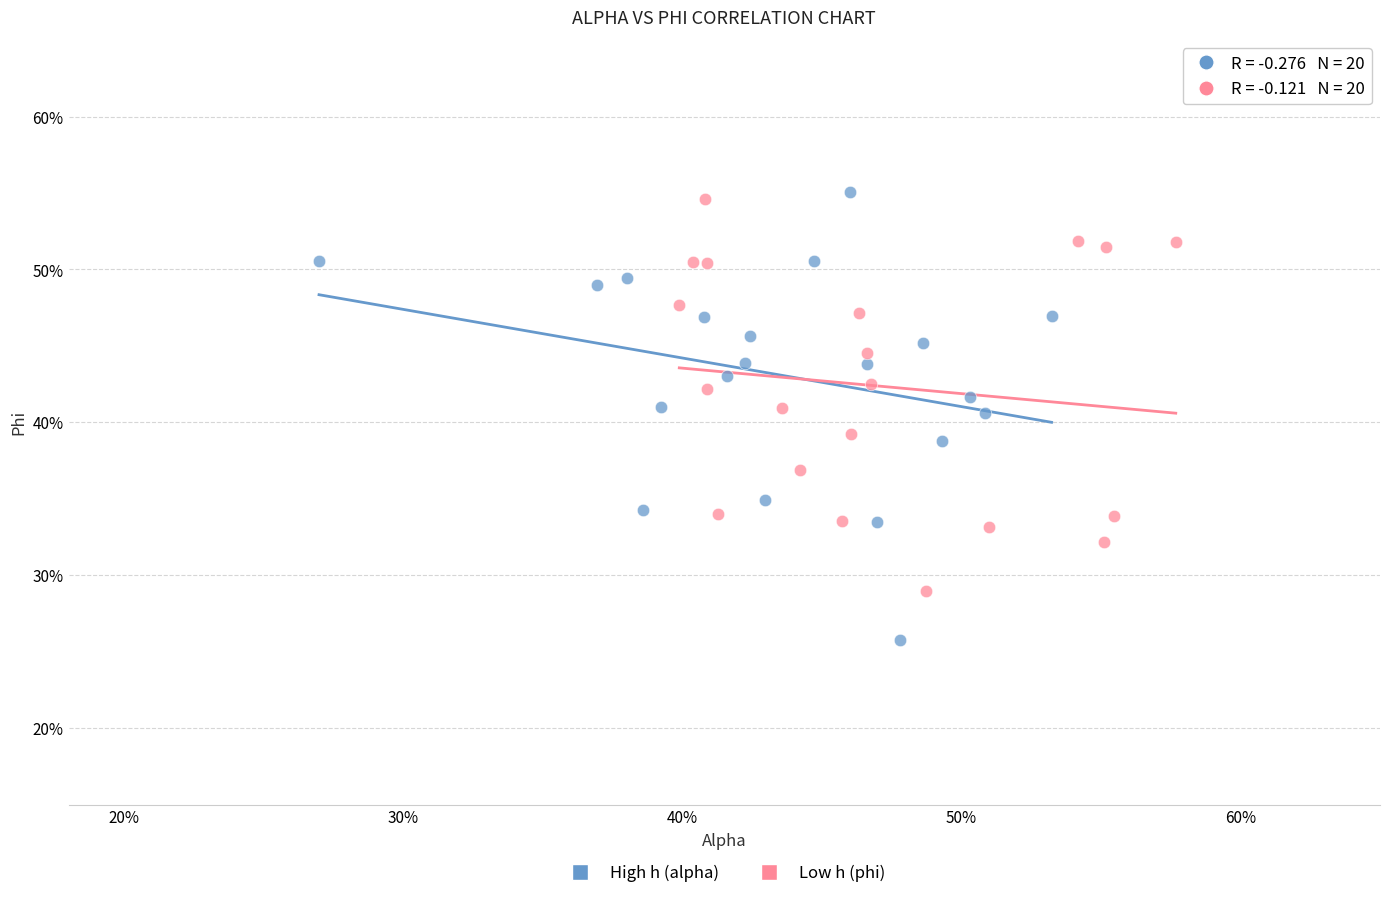

What are all the series names shown in the legend?

High h (alpha), Low h (phi)